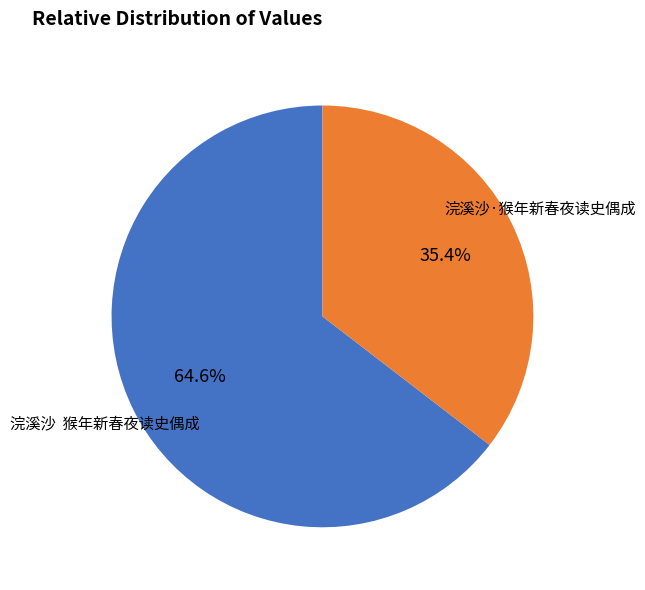

True or false: 浣溪沙·猴年新春夜读史偶成 accounts for 35% of the total.

True